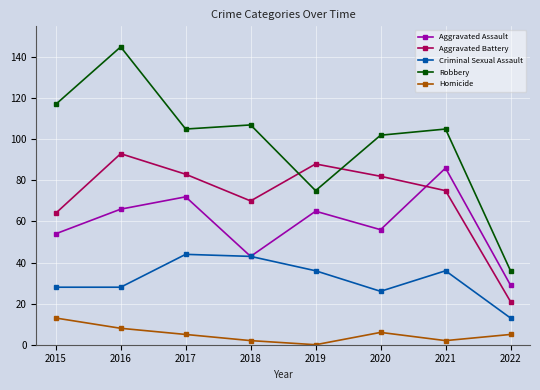

Does the chart have visible grid lines?

Yes